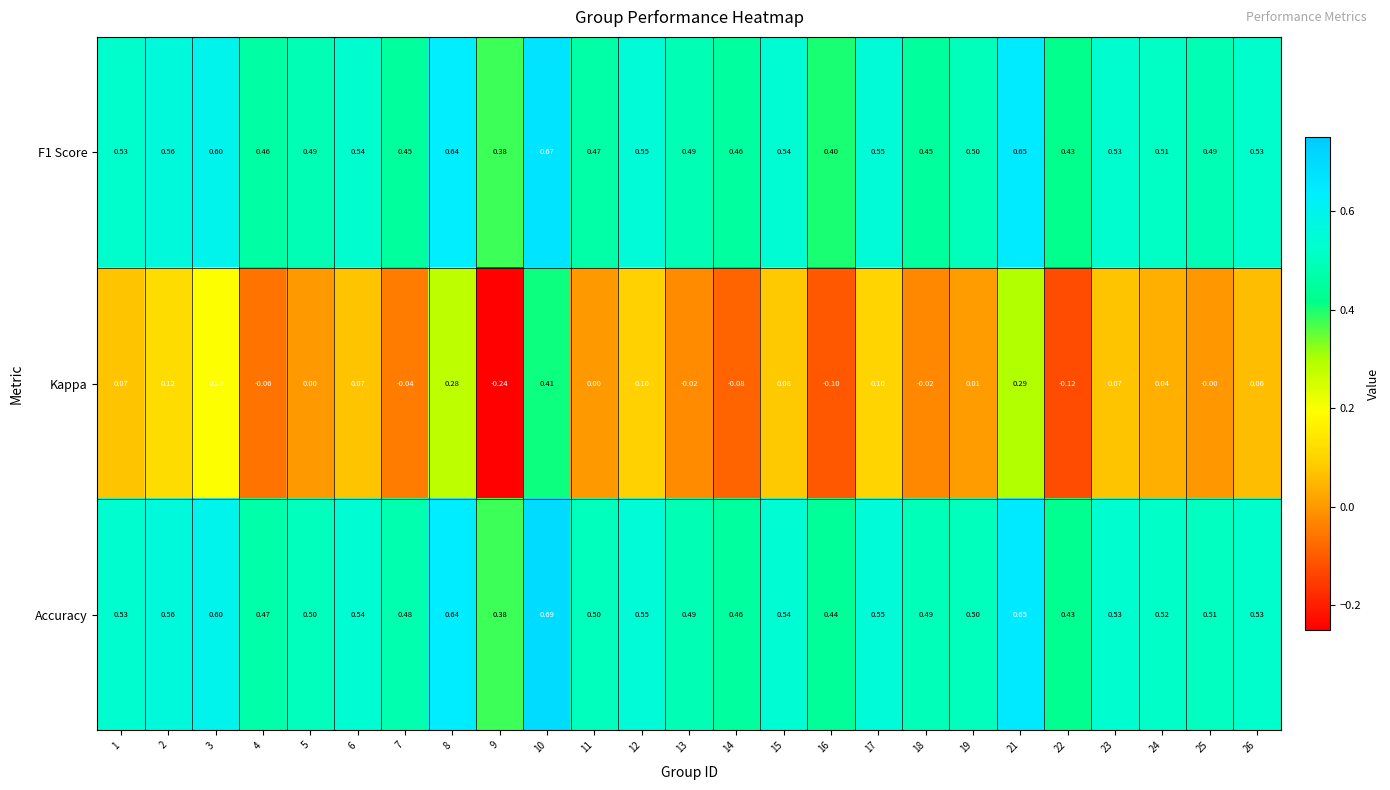

How many categories are shown in the chart?

25